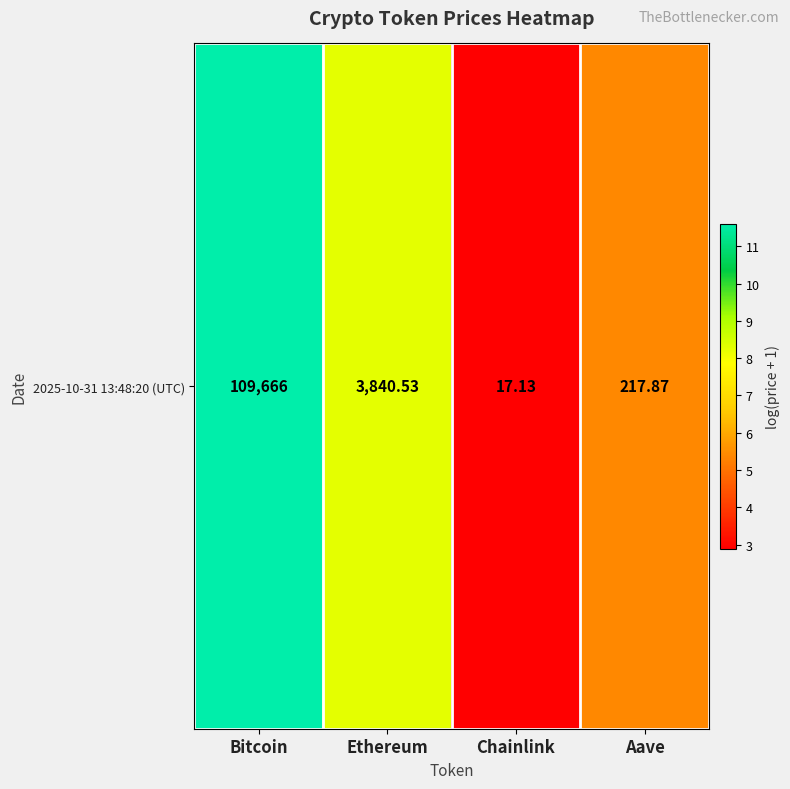

What is the maximum value shown in the chart?

11.6